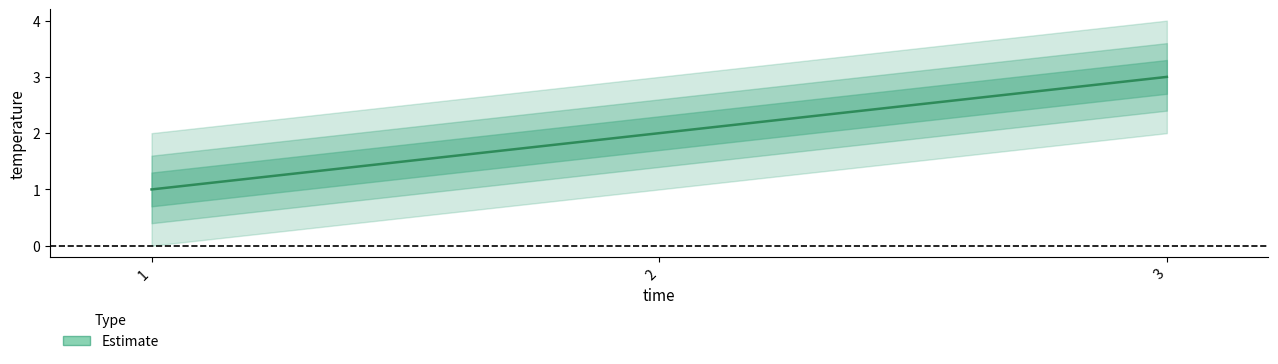

How many data points are above 2?

1